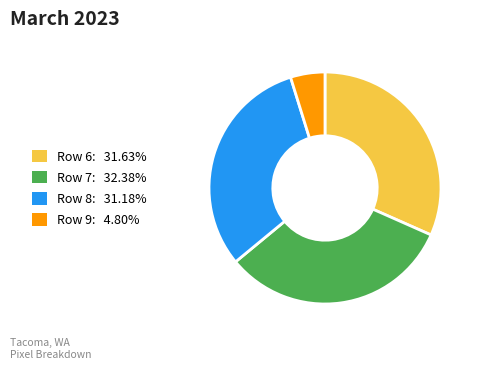

Count the number of slices in the pie.

4